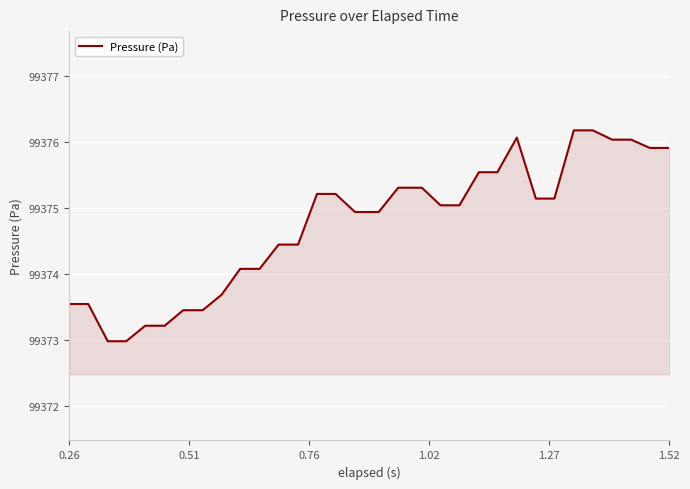

What is the greatest value displayed?

99376.2